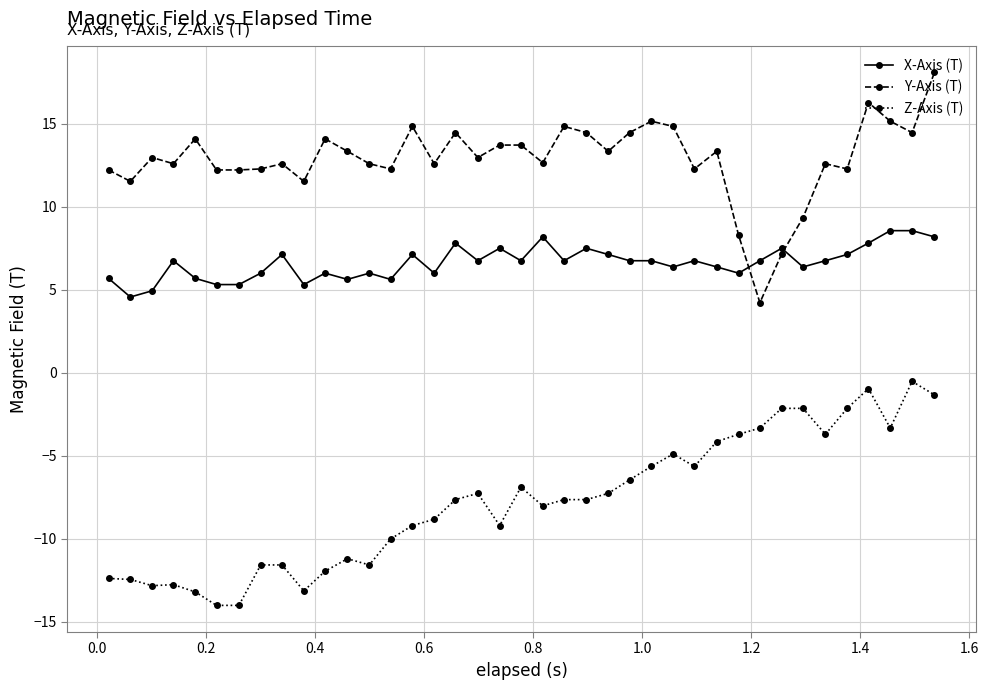

Rank the series by their average value, from highest to lowest.

Y-Axis (T), X-Axis (T), Z-Axis (T)